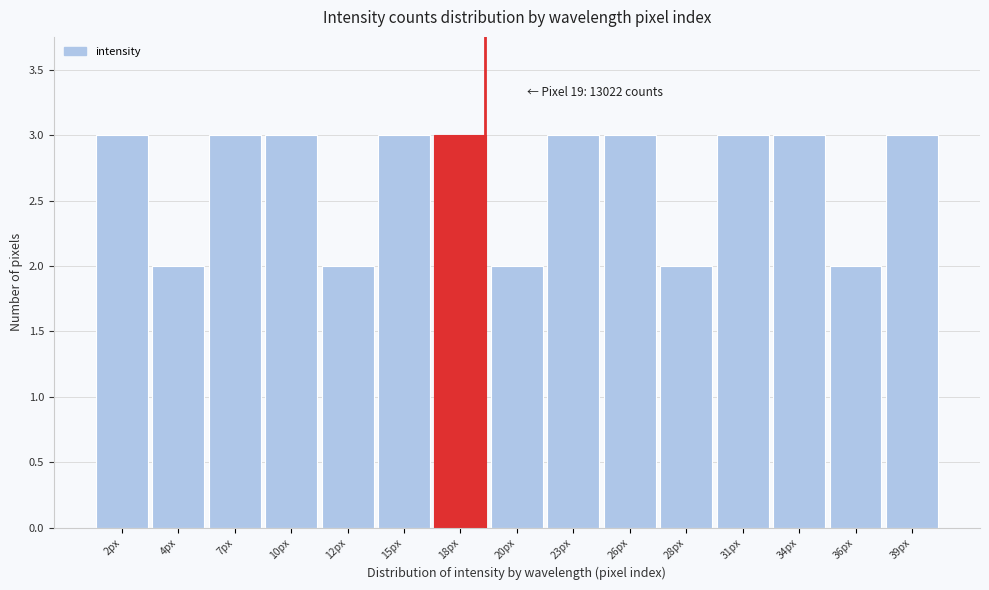

Reading right to left, list all the values displayed in this chart.

3	2	3	3	2	3	3	2	3	3	2	3	3	2	3